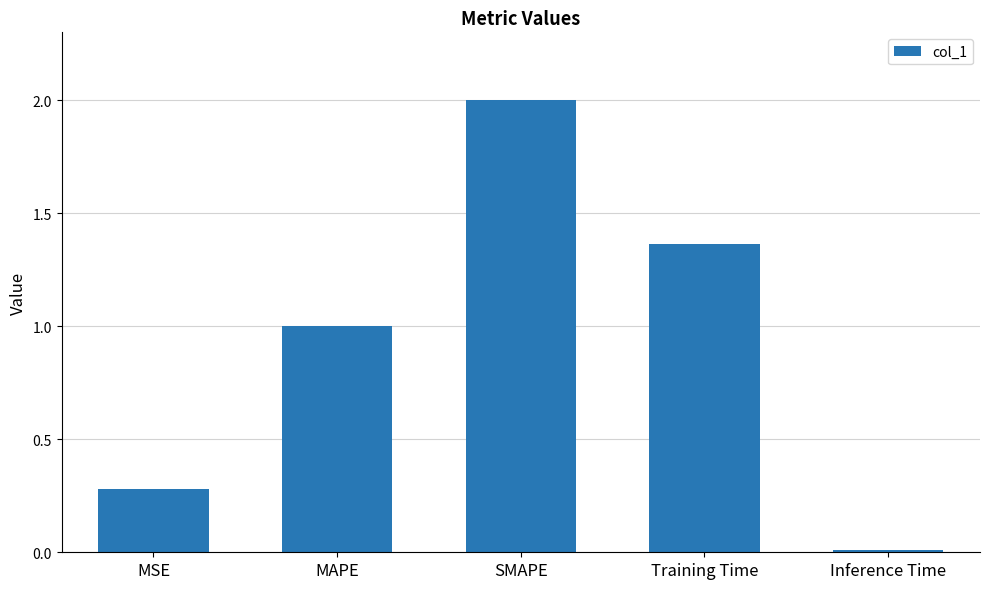

What is the average value?

0.9